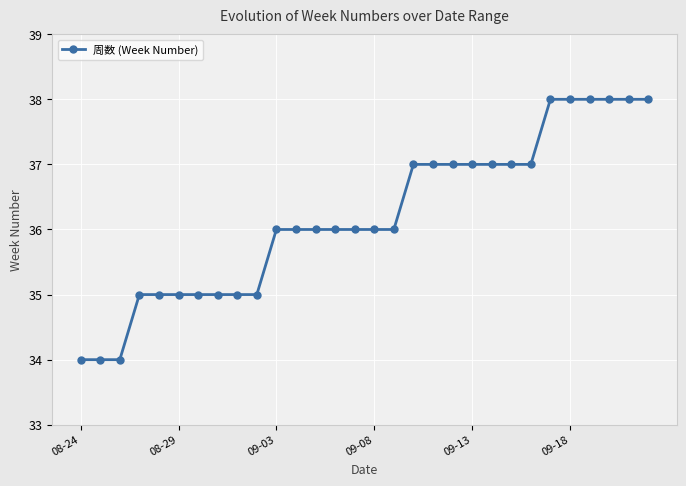

What is the difference between the maximum and minimum values?

4